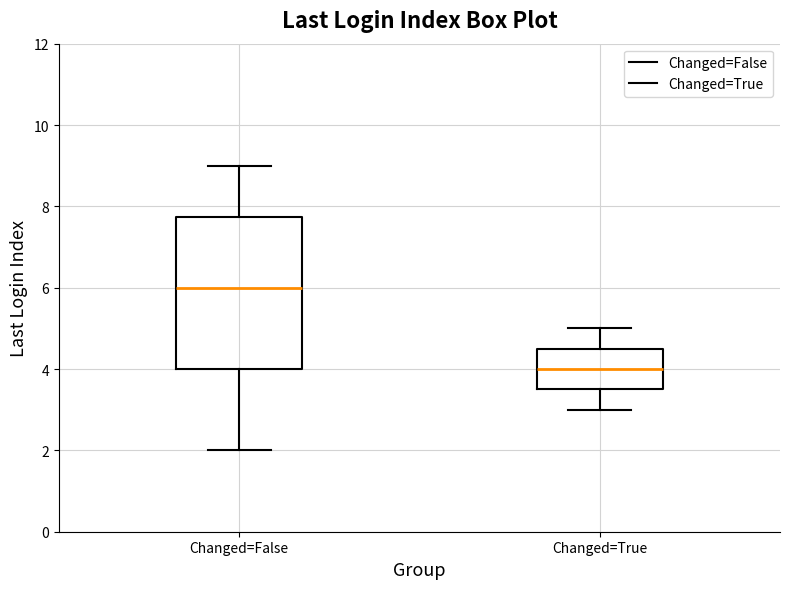

Reading left to right, read every box against the y-axis: the position of its median line, the range the box covers, and the ends of its whiskers. The values are not printed on the chart, so give them approximately, as read against the axis.

Changed=False: median 6.0, box 4.0 to 7.8, whiskers 2.0 to 9.0
Changed=True: median 4.0, box 3.6 to 4.6, whiskers 3.0 to 5.0